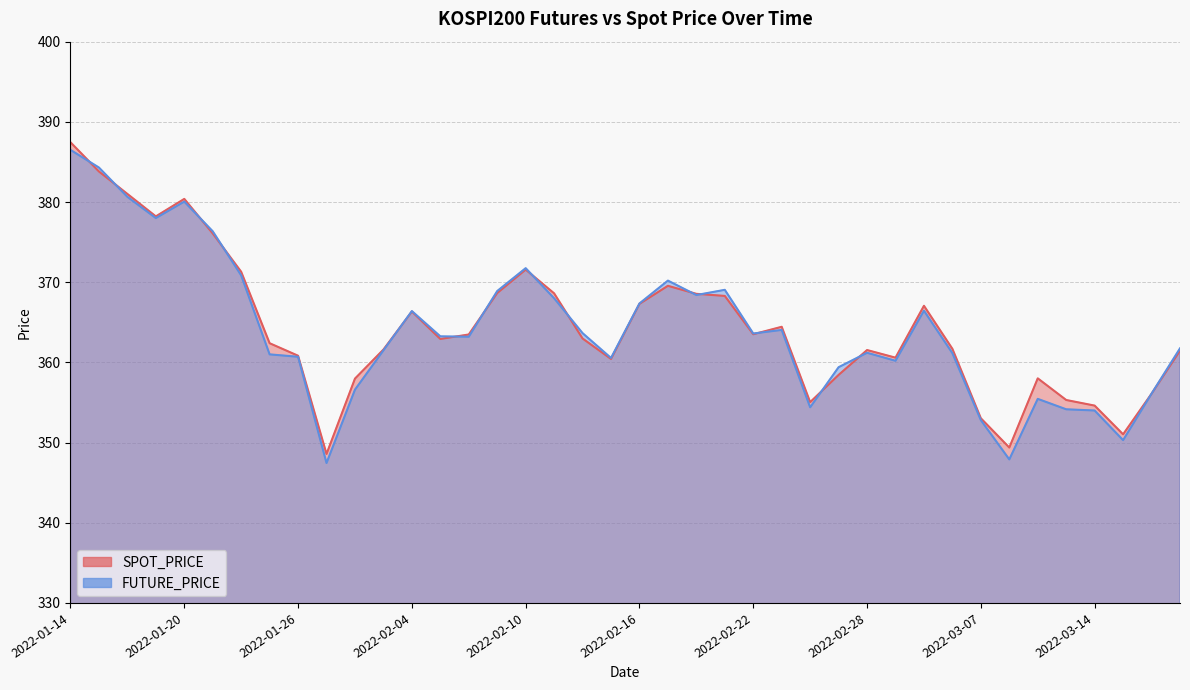

How many data points in FUTURE_PRICE are above 363?

21